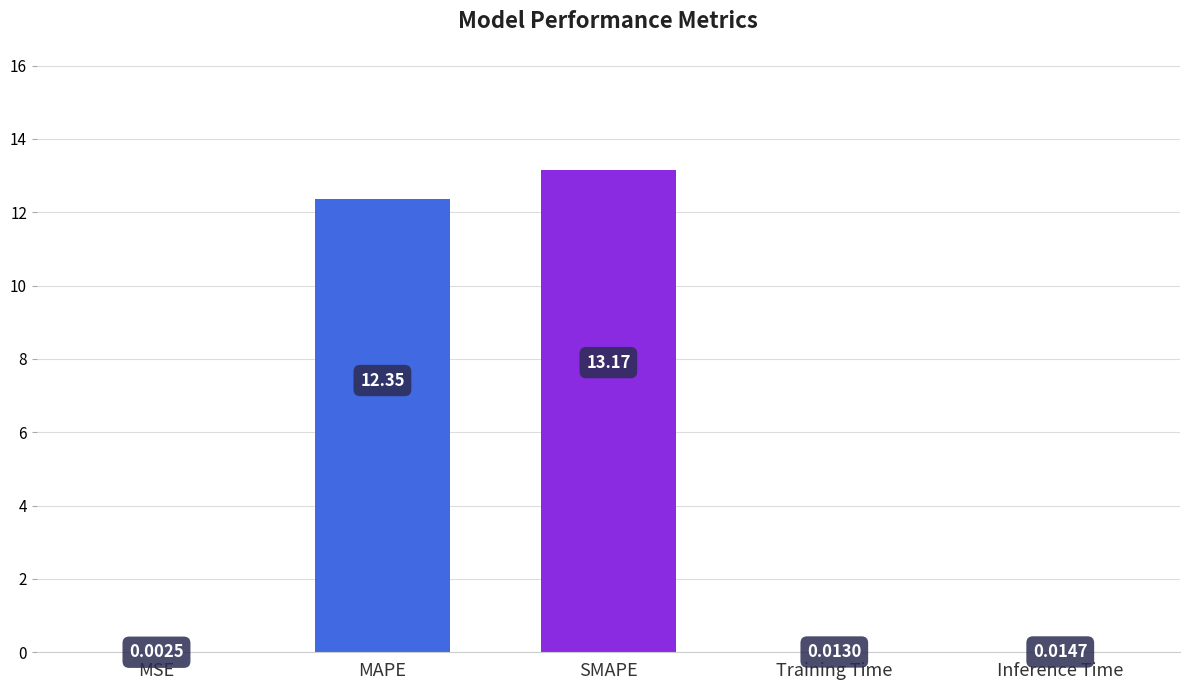

True or false: the data shows 12.4 at MAPE.

True